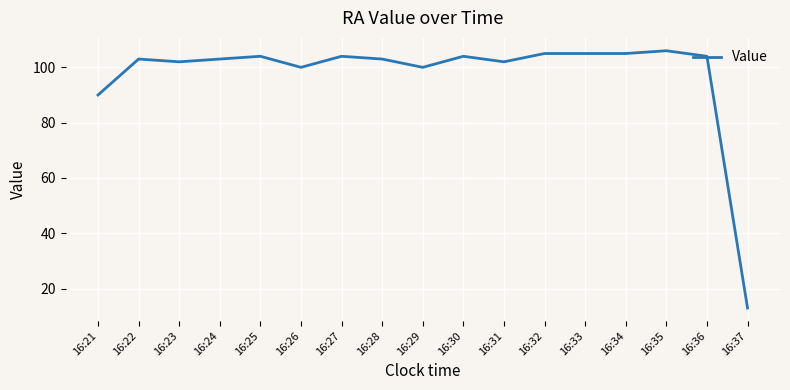

At which label is the value closest to 59?

16:21